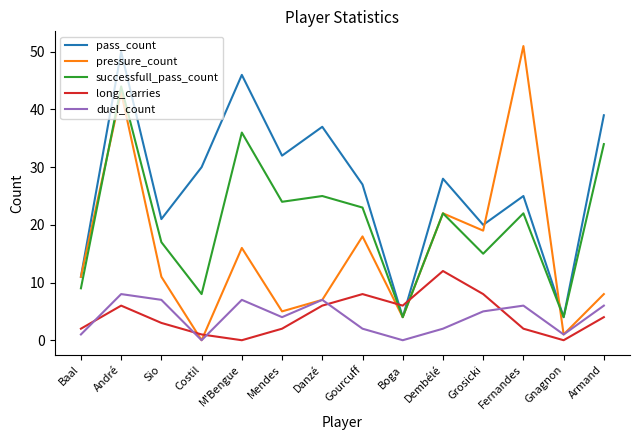

Does the chart have visible grid lines?

No